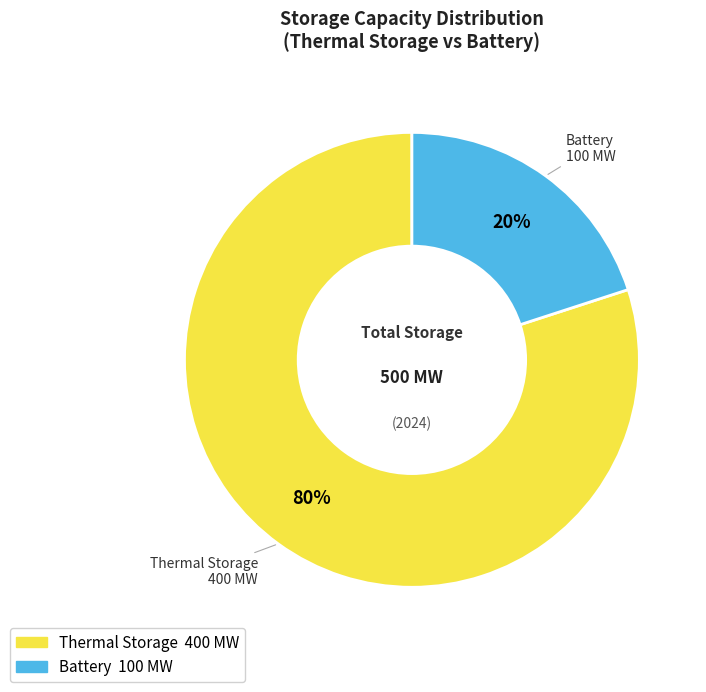

To the nearest percent, what is the difference between the Thermal Storage and Battery slice percentages?

60%